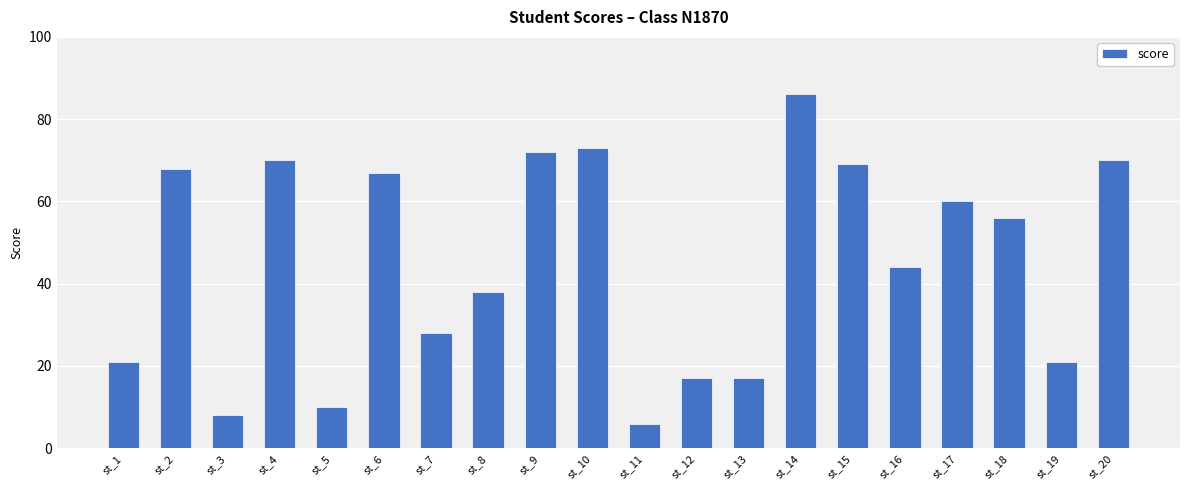

How many categories are shown in the chart?

20